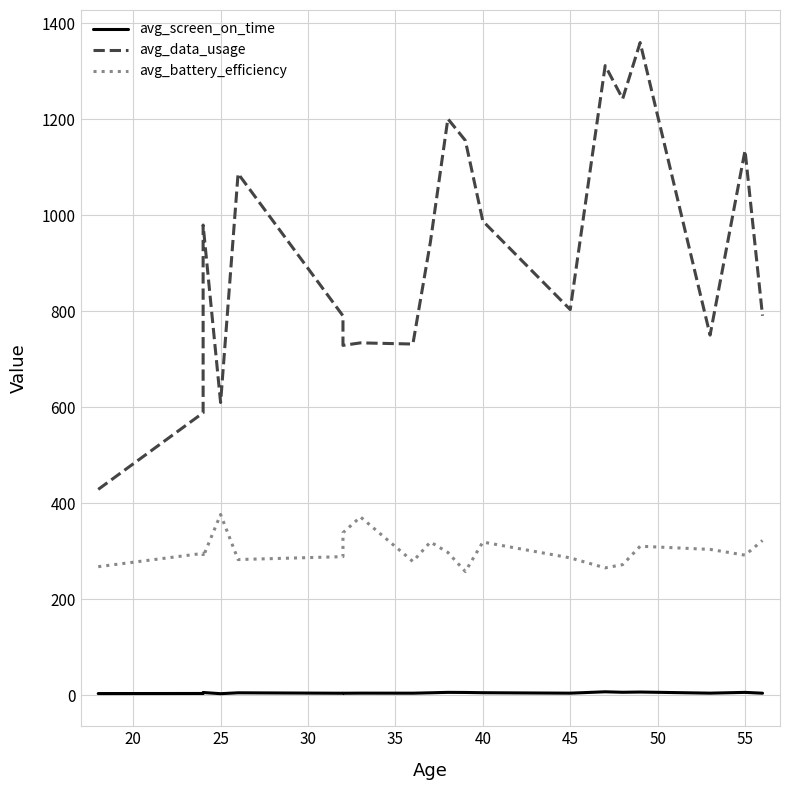

What is the average value of the avg_data_usage series?

918.1